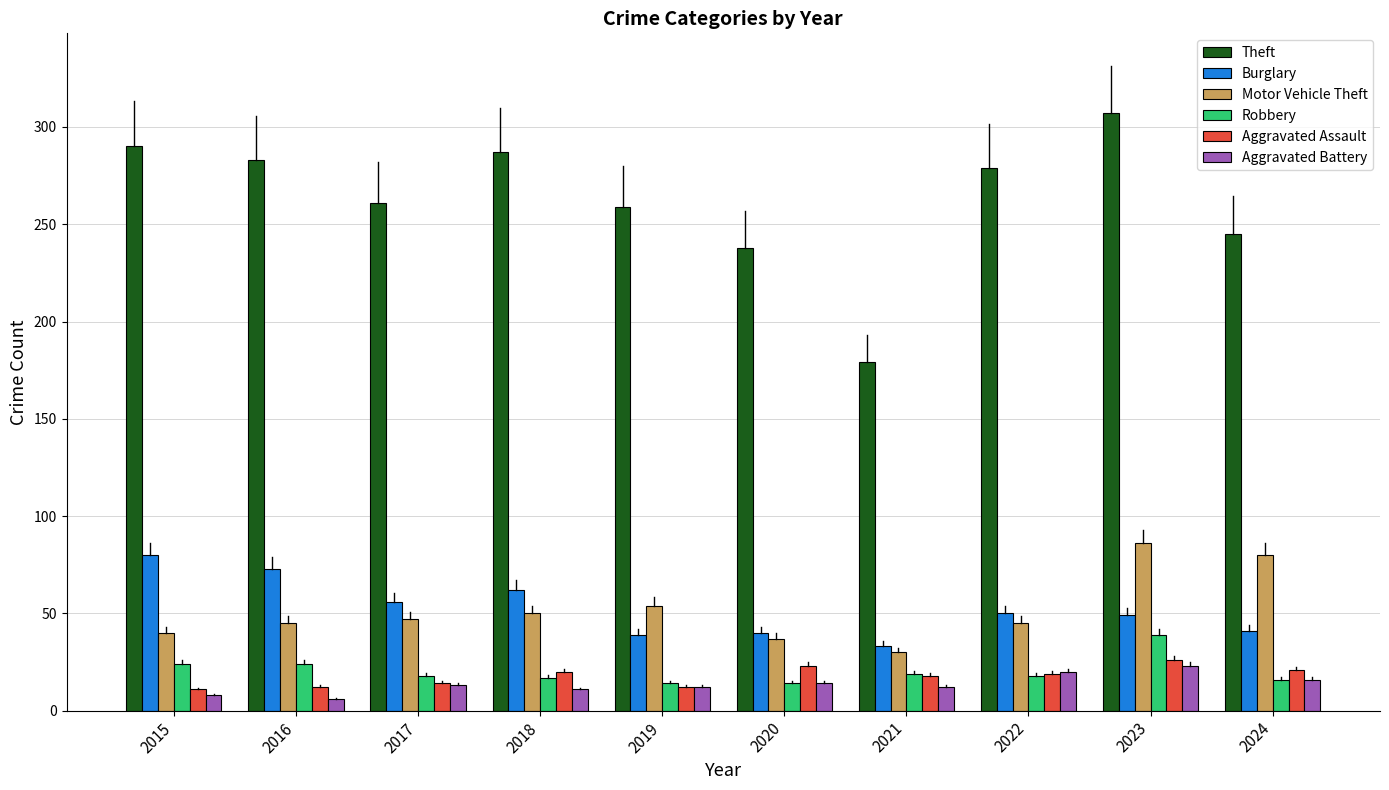

What is the maximum value shown in the chart?

307